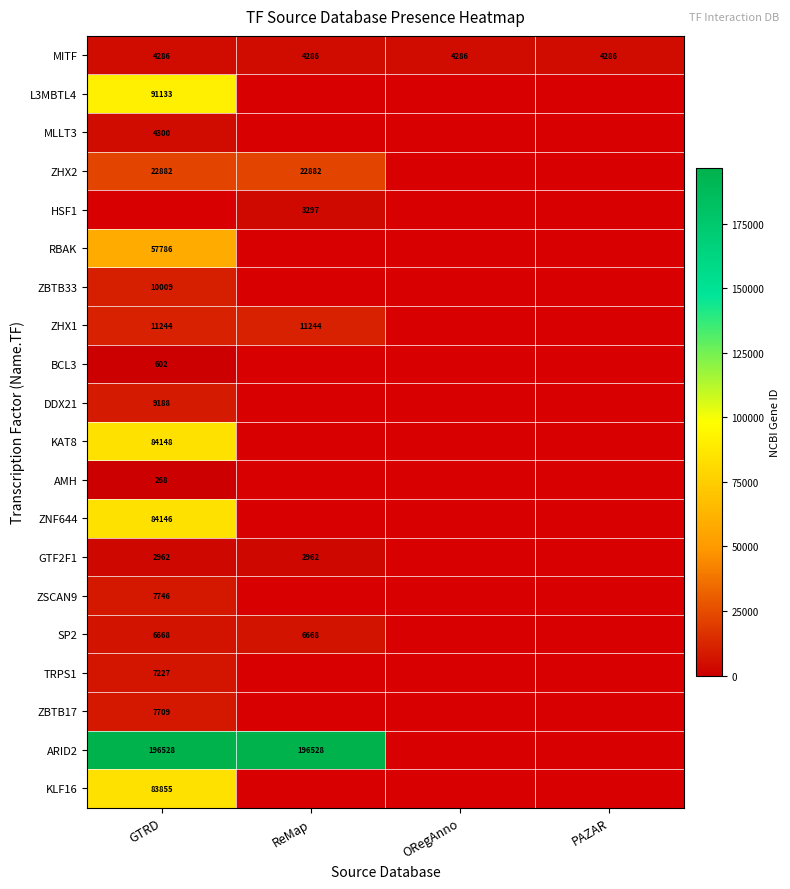

Is it true that ZHX2 equals 31000 at GTRD?

False